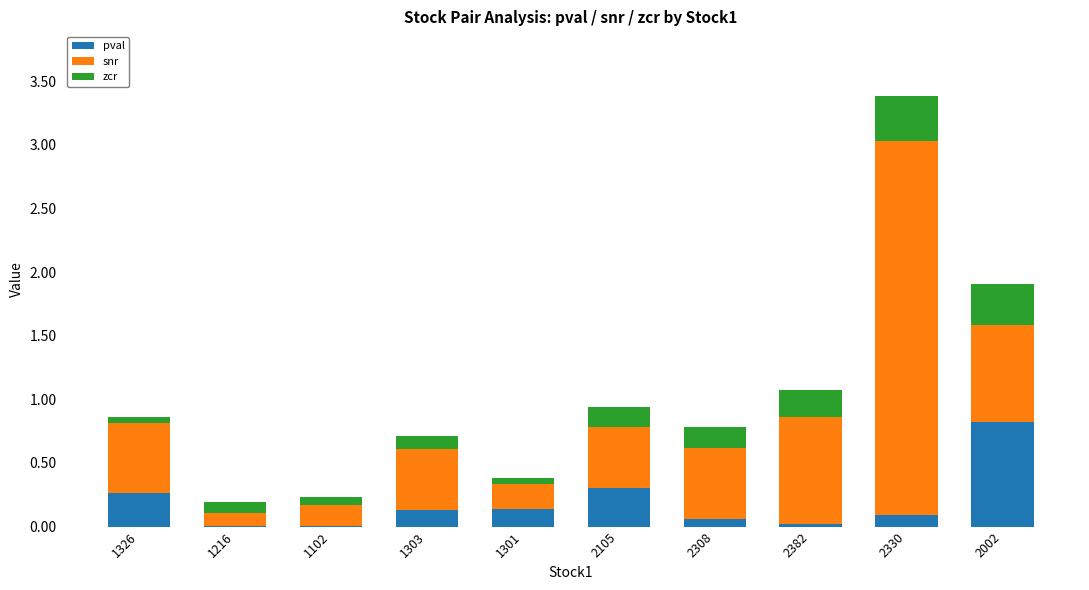

What is the sum of all pval values?

1.8